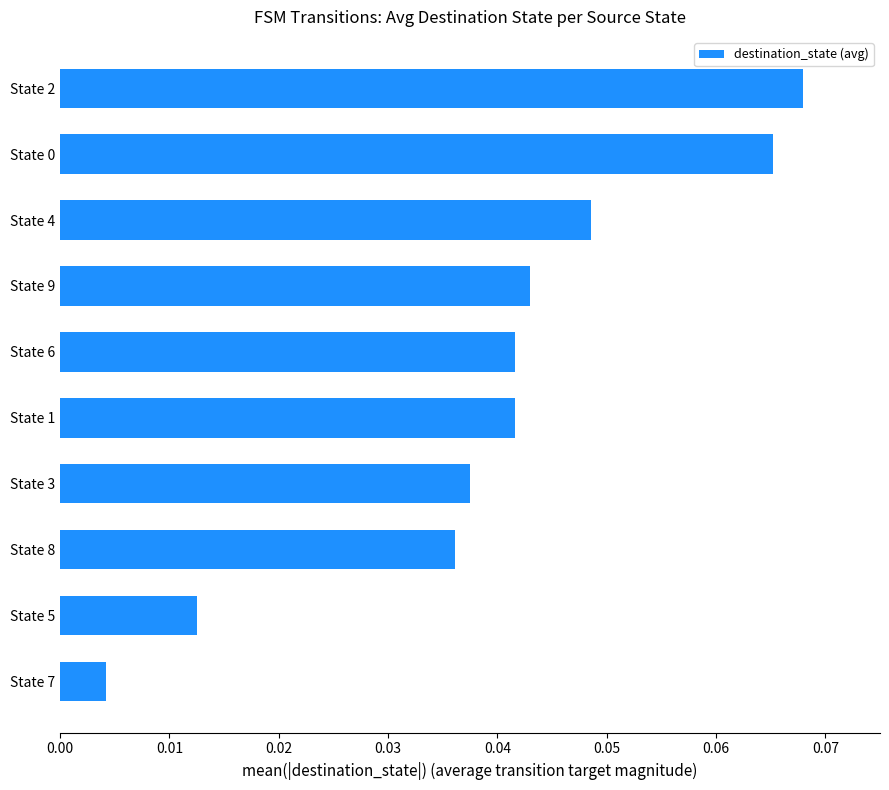

Which category has the lowest value across all series?

State 7